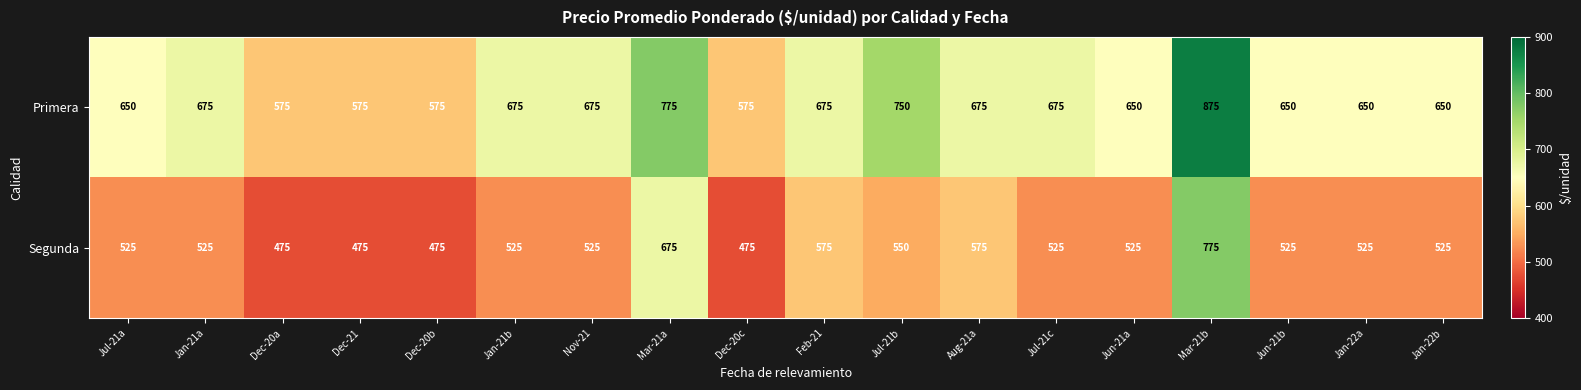

The value of Primera at Dec-20a is 1009. True or false?

False